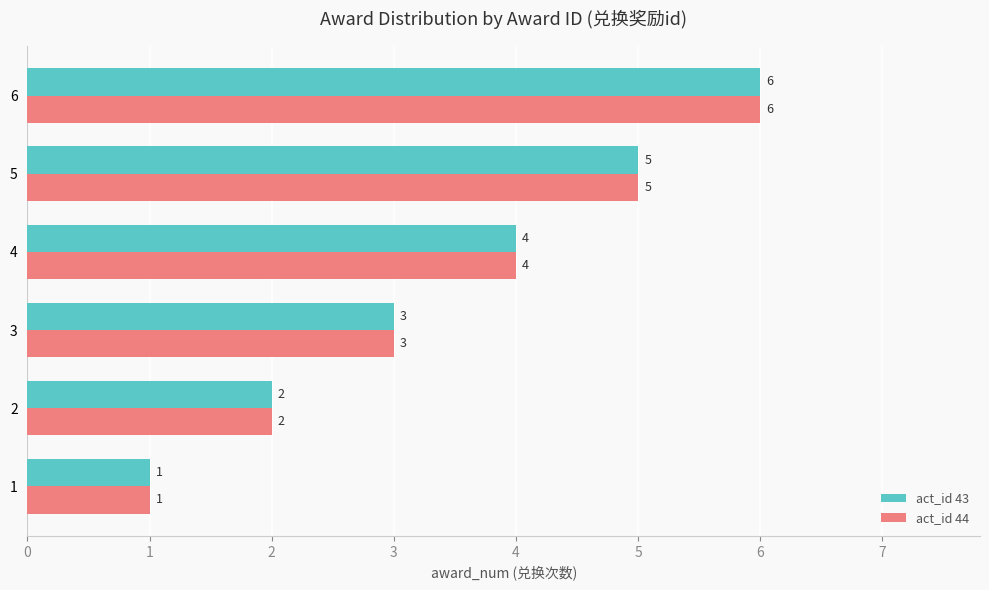

The value of act_id 44 at 5 is 7. True or false?

False